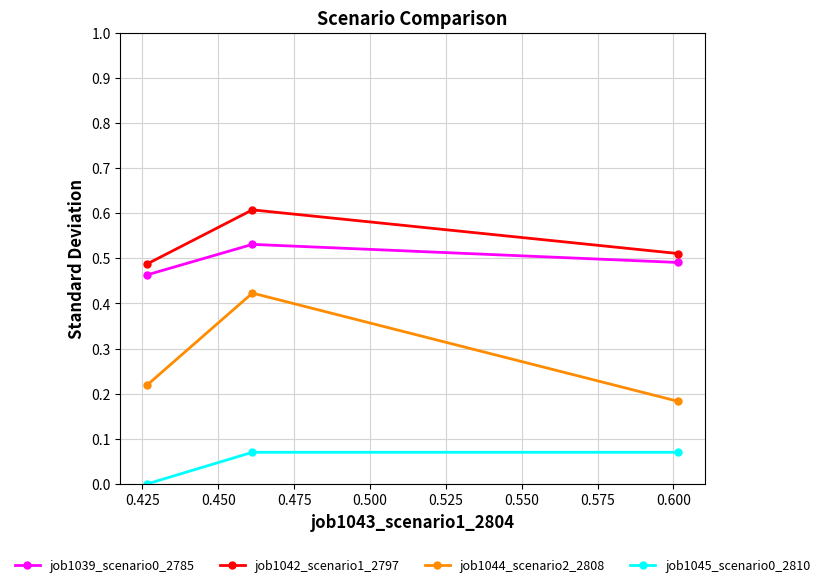

At how many categories does at least one series exceed 0?

3